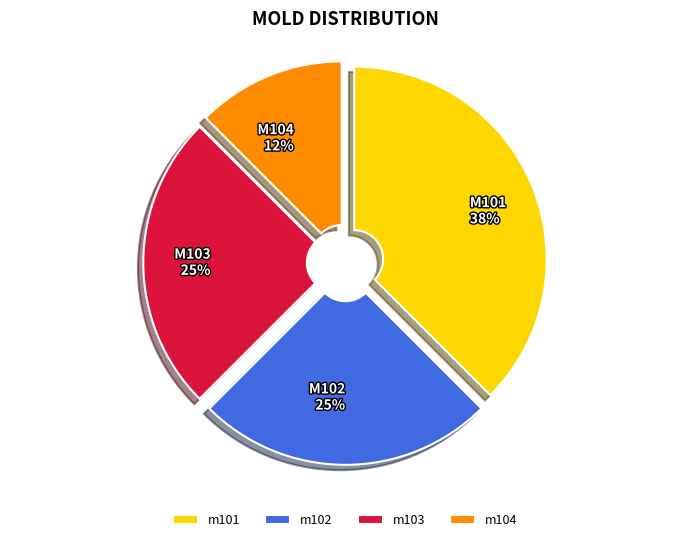

Do m104 and m103 together represent more than half of the pie?

No